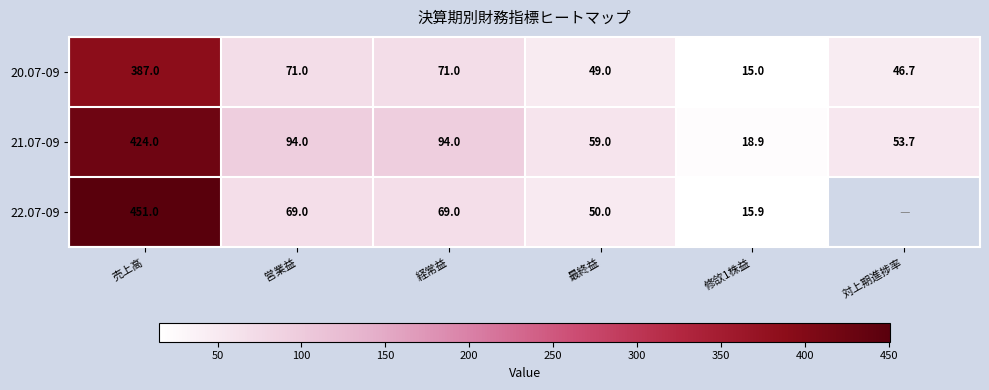

Rank the series at 経常益 from highest to lowest value.

21.07-09, 20.07-09, 22.07-09